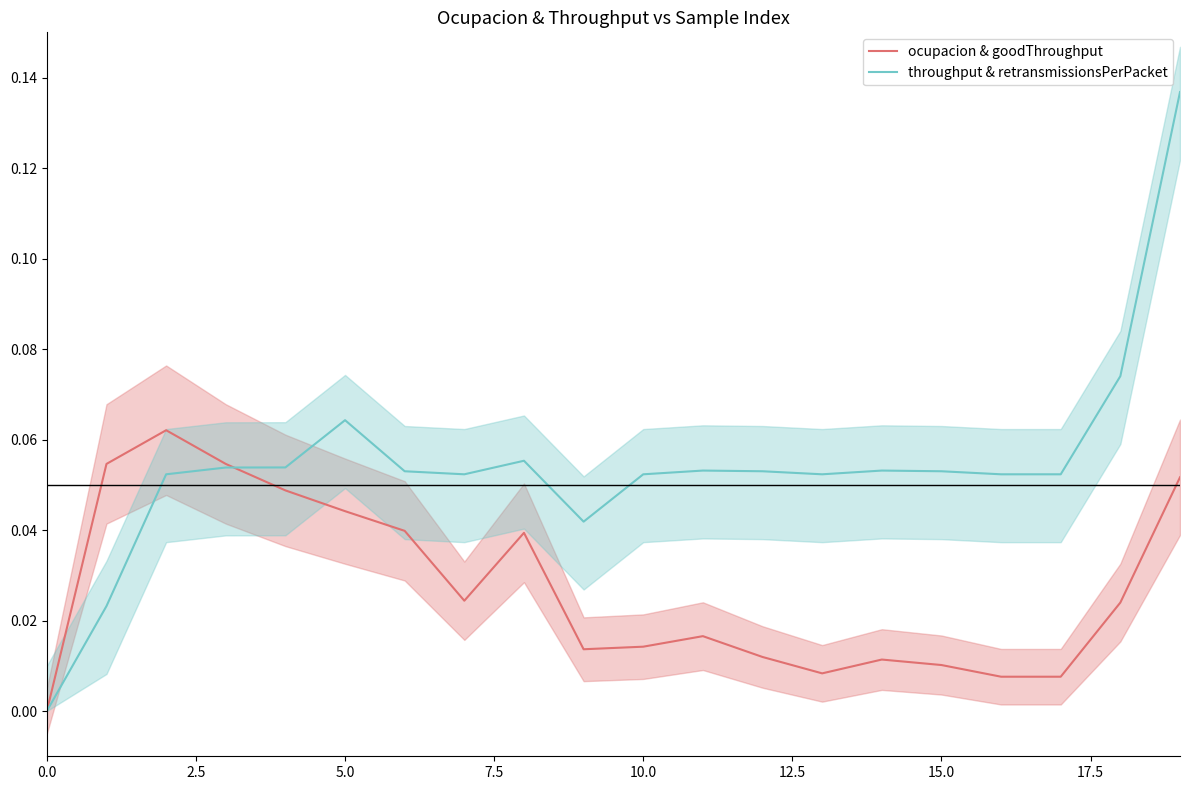

What are all the series names shown in the legend?

ocupacion & goodThroughput, throughput & retransmissionsPerPacket